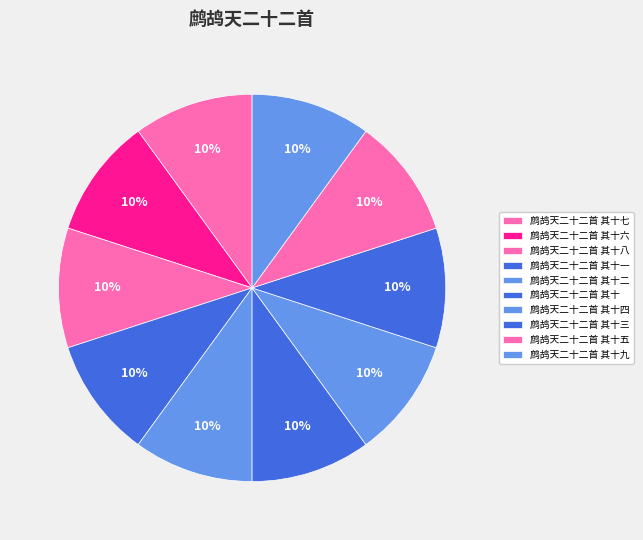

Is 鹧鸪天二十二首 其十七 the majority of the pie?

No